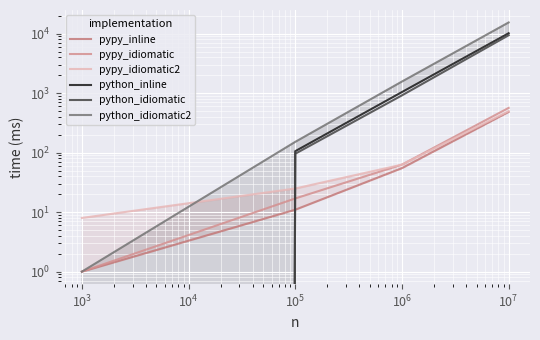

Does the chart display data point markers on the line(s)?

No